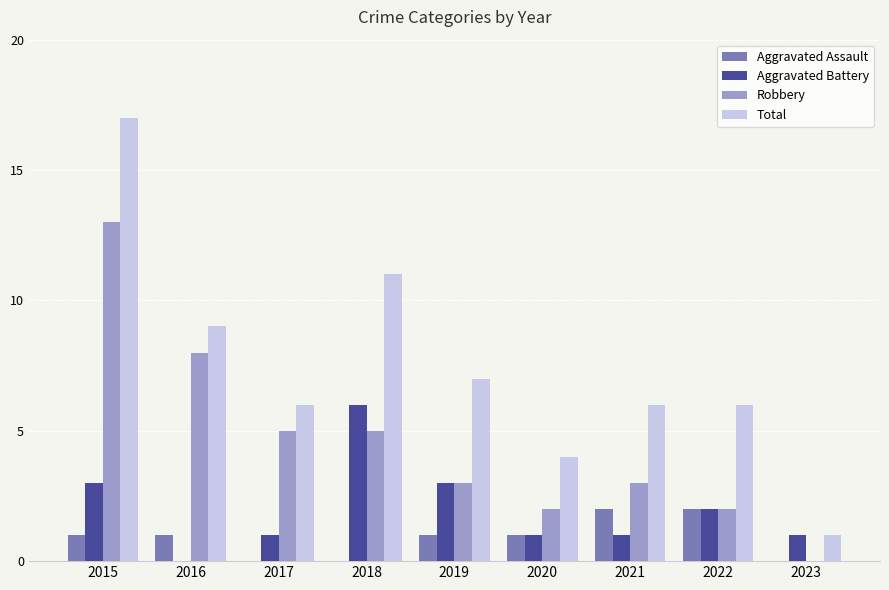

Which series changed the most between 2016 and 2021?

Robbery